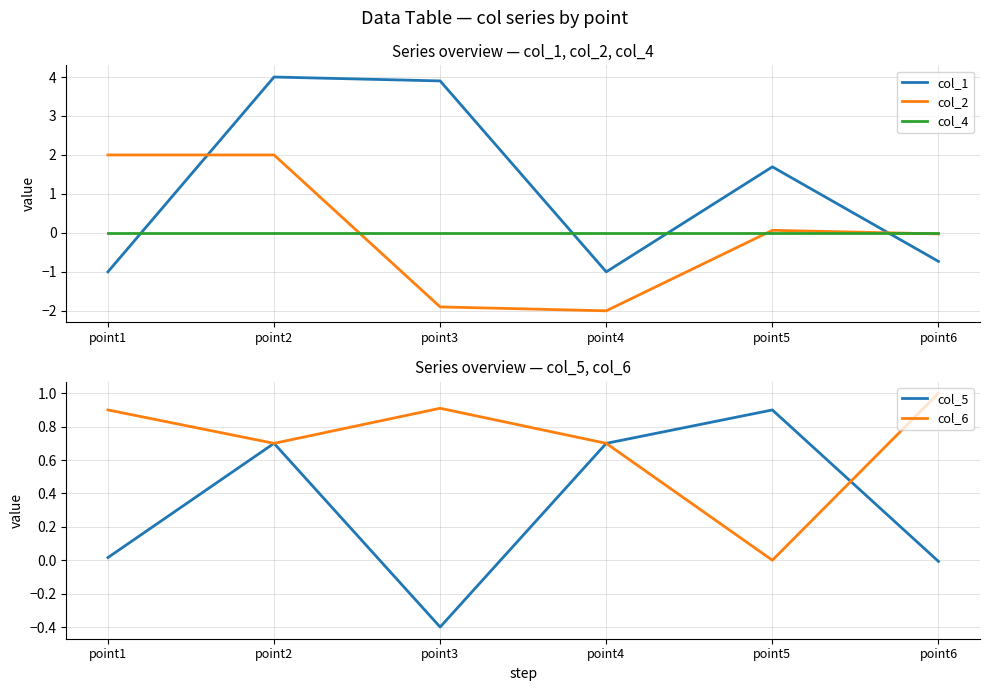

Rank the series by their maximum value, from highest to lowest.

col_1, col_2, col_6, col_5, col_4